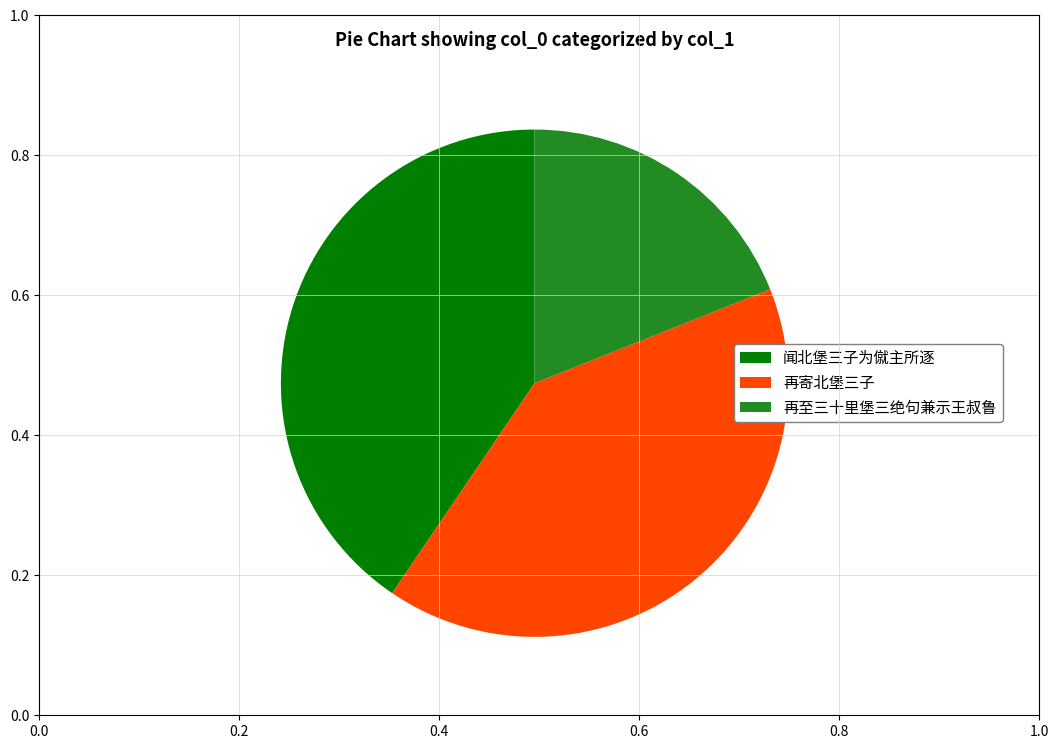

True or false: 再寄北堡三子 accounts for 28% of the total.

False